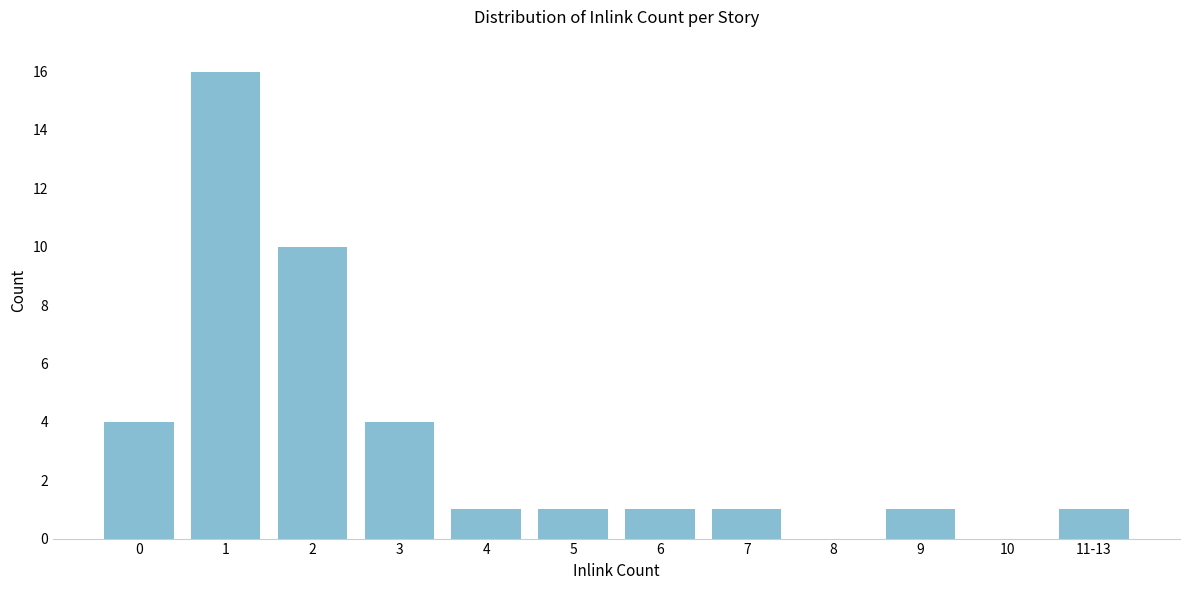

Reading right to left, what are all the values shown in this chart?

11-13=1	10=0	9=1	8=0	7=1	6=1	5=1	4=1	3=4	2=10	1=16	0=4